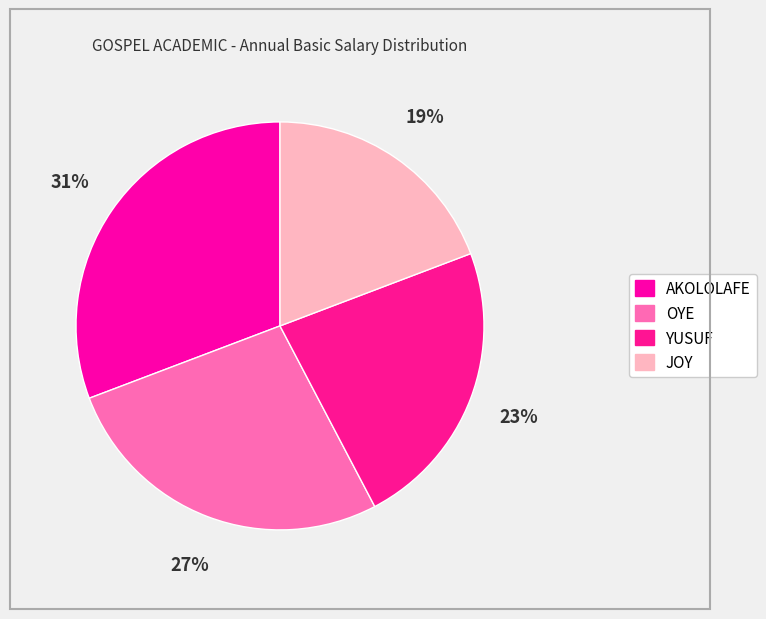

What is the ratio of the value at AKOLOLAFE to the value at YUSUF?

1.3